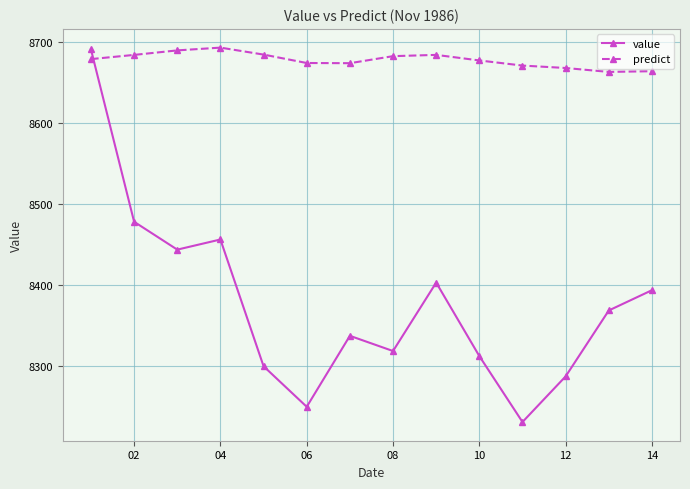

True or false: value and predict intersect in this chart.

True